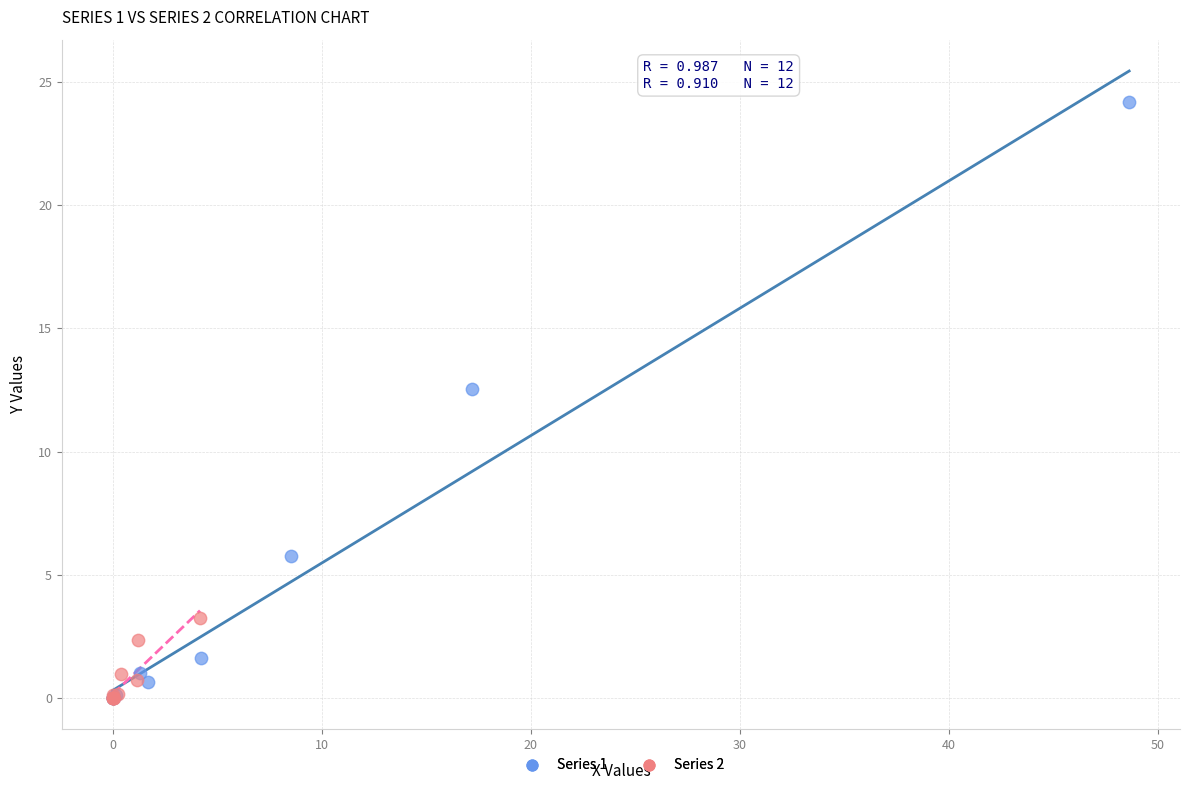

Which series reaches the maximum Y coordinate?

Series 1